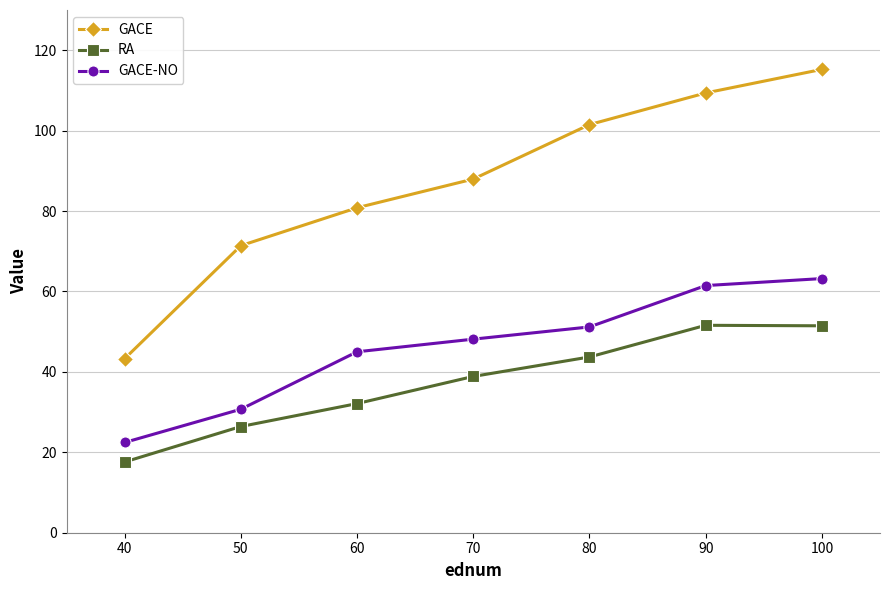

How many lines are shown in the chart?

3